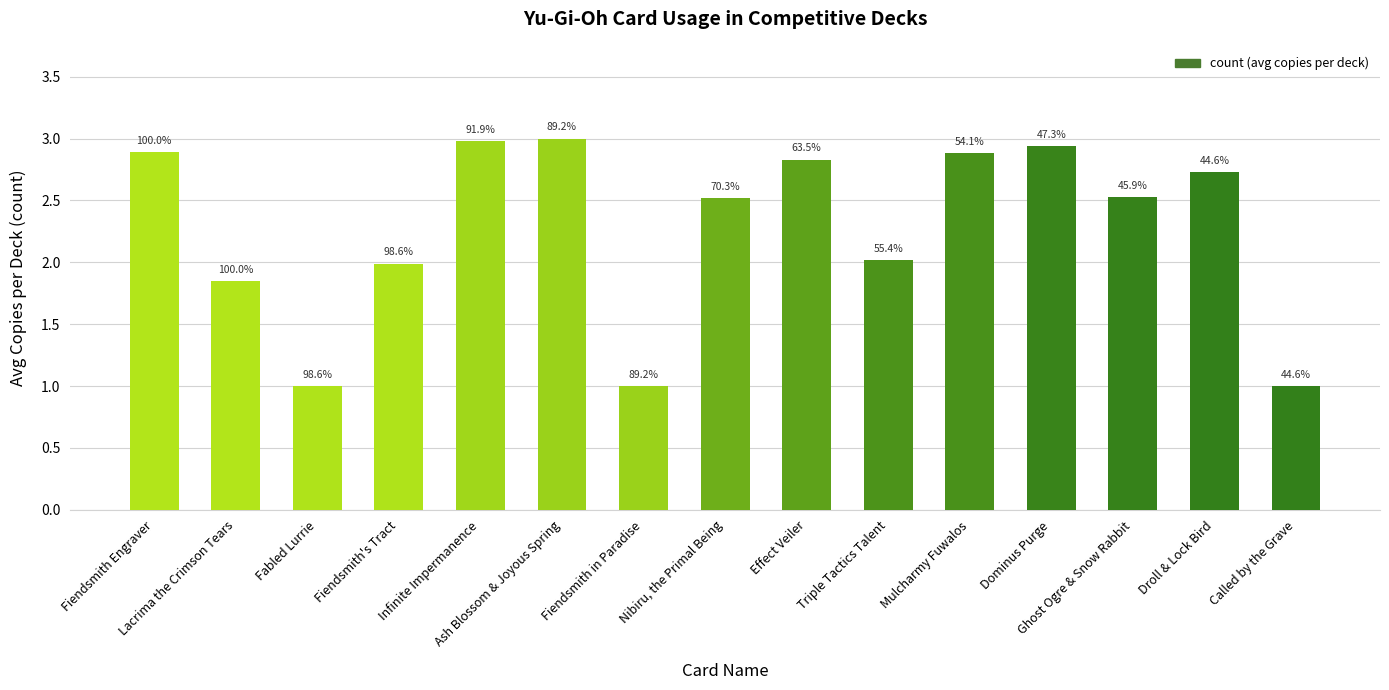

Are the bars horizontal?

No